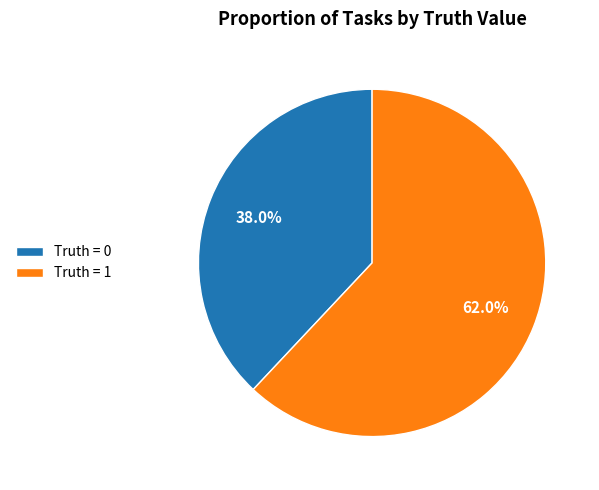

What is the total percentage of Truth = 0 and Truth = 1?

100.0%